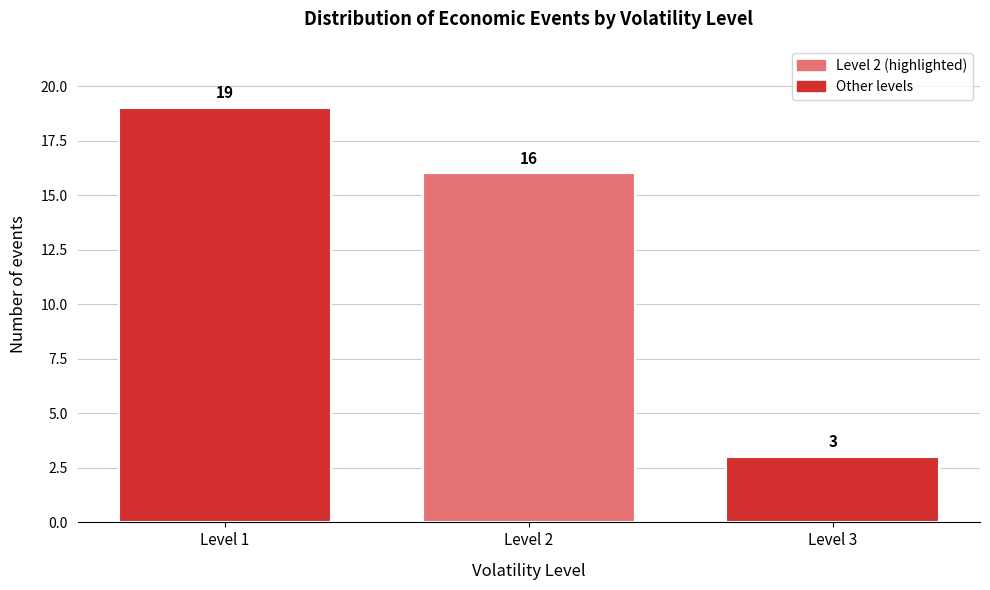

What is the height of the bar covering 2.5 to 3.5 on the x-axis?

3